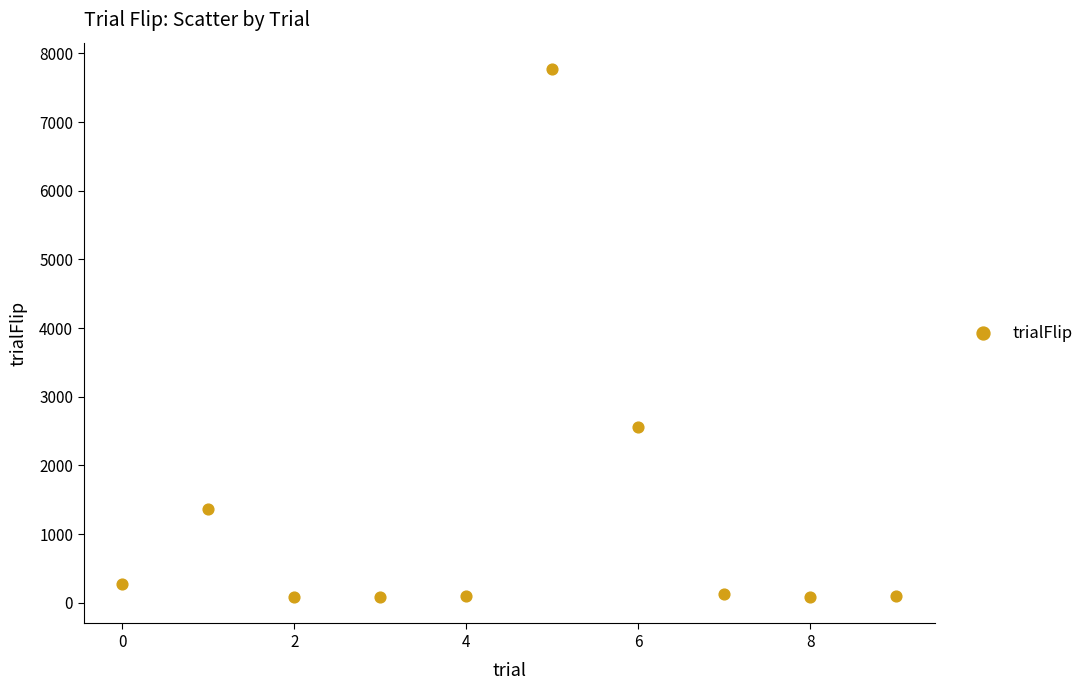

What is the range of Y values (max minus min)?

7688